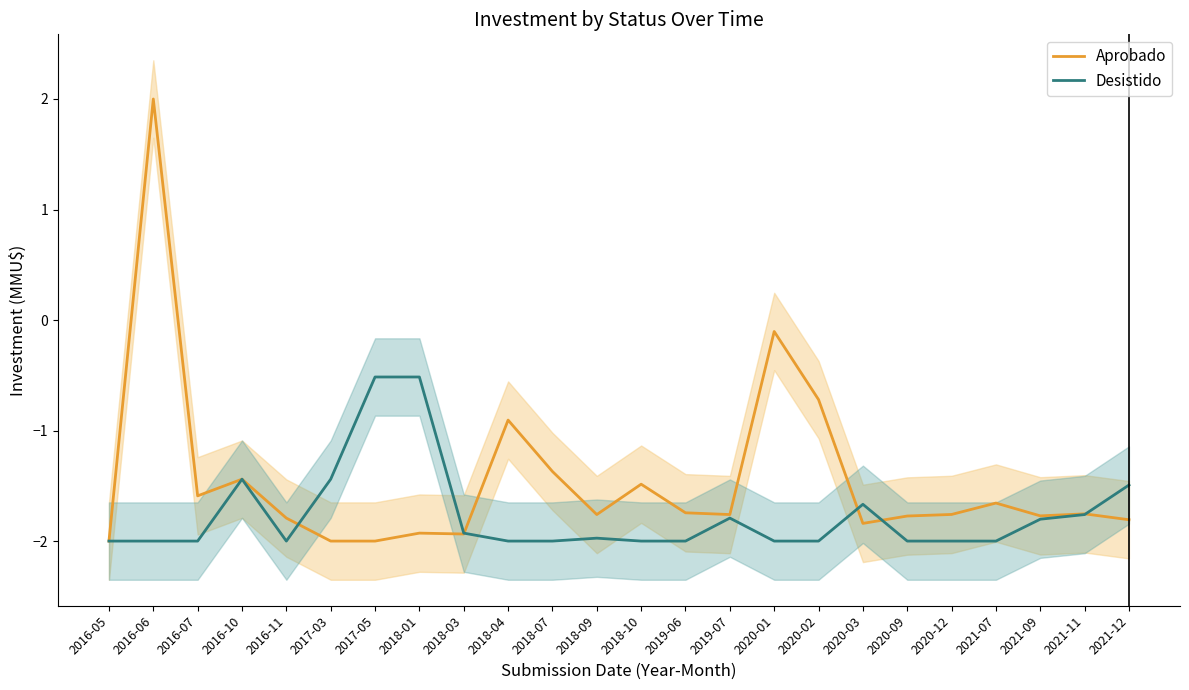

Where is the first local maximum for Desistido?

2016-10